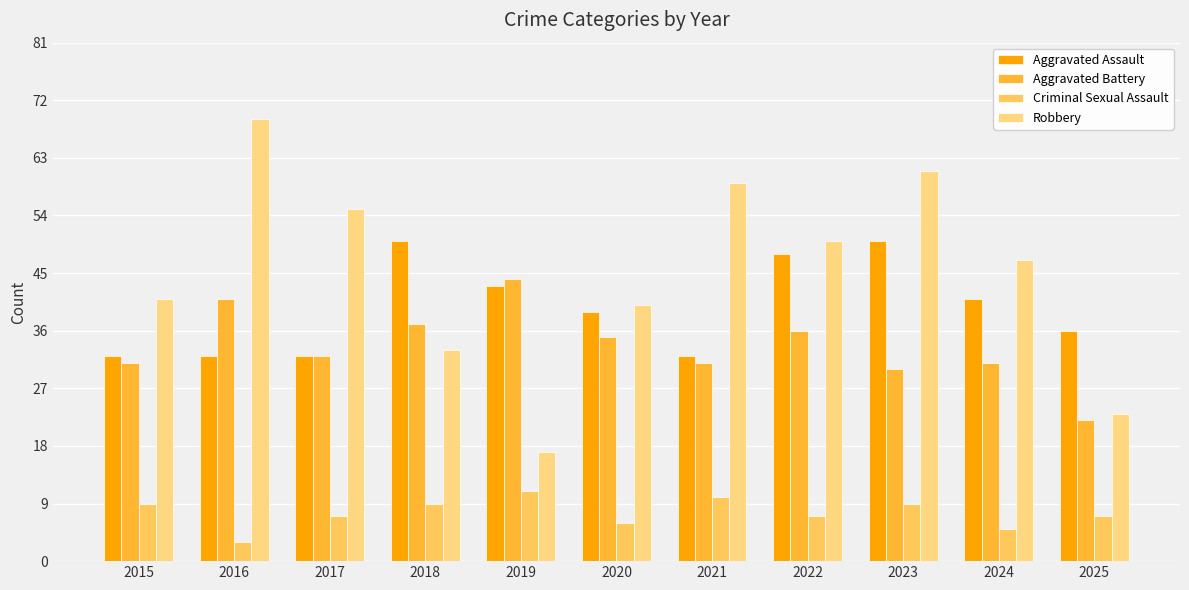

What is the total value across all series at 2020?

120